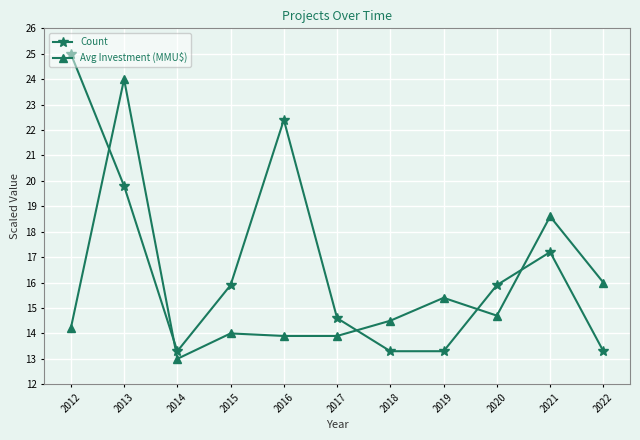

How many lines are shown in the chart?

2